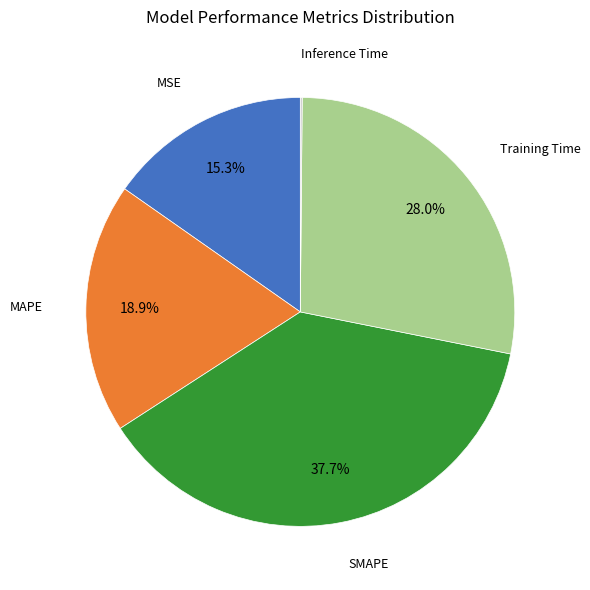

Is there a majority slice in this chart?

No